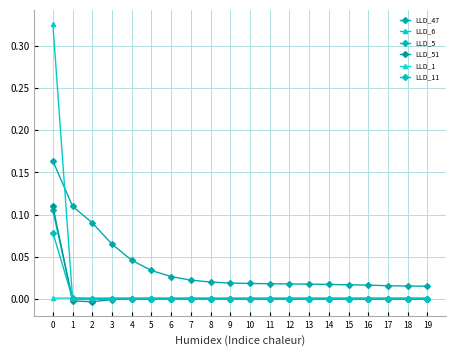

Count the number of categories in the chart.

20